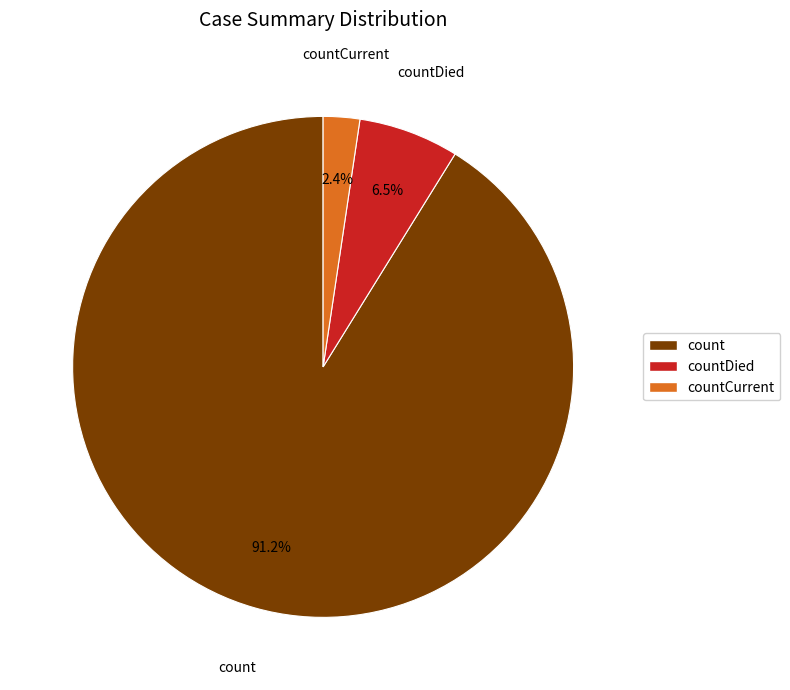

Is it true that countDied is 1% of the pie?

False